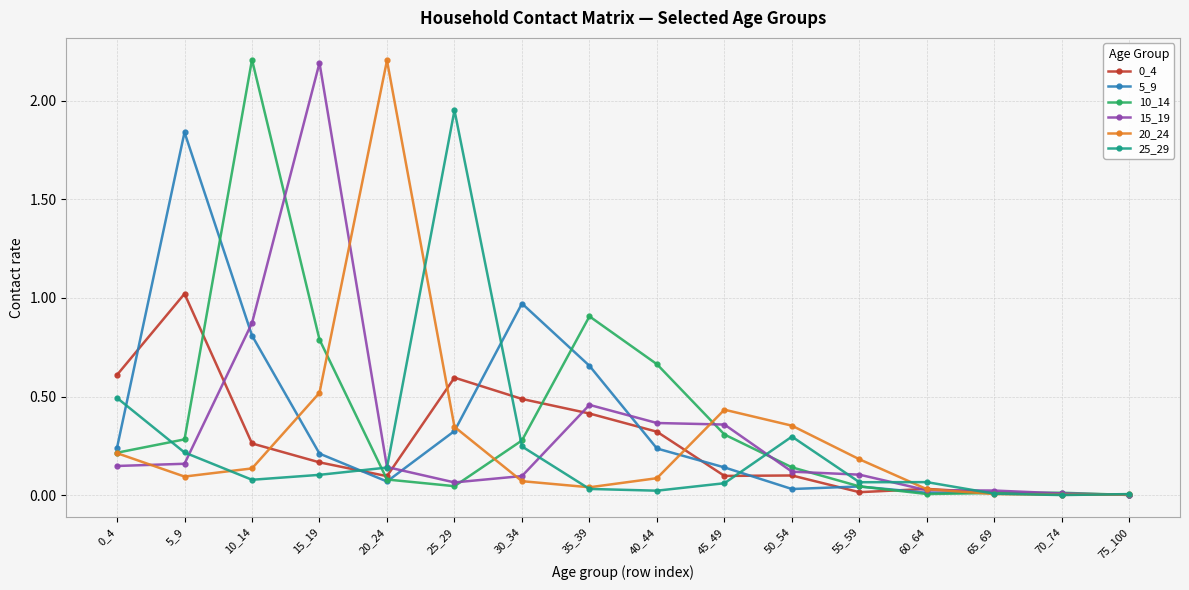

What is the greatest value displayed?

2.2